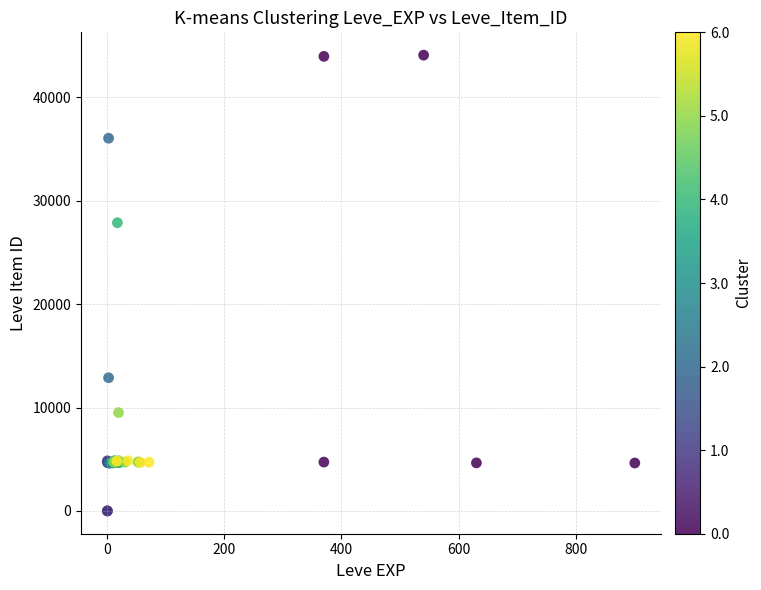

What Y value in the scatter plot is closest to 22048?

27884